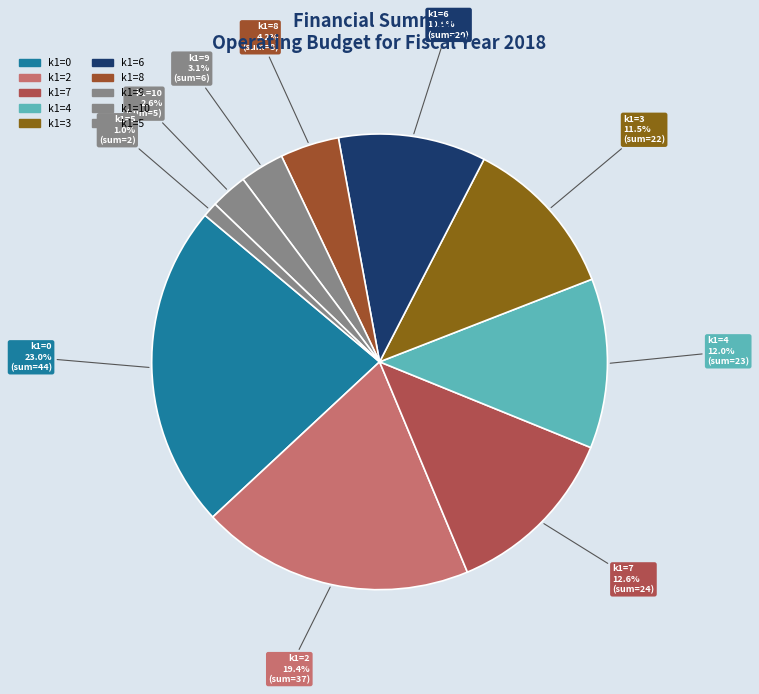

What is the ratio of the value at k1=2 to the value at k1=4?

1.6